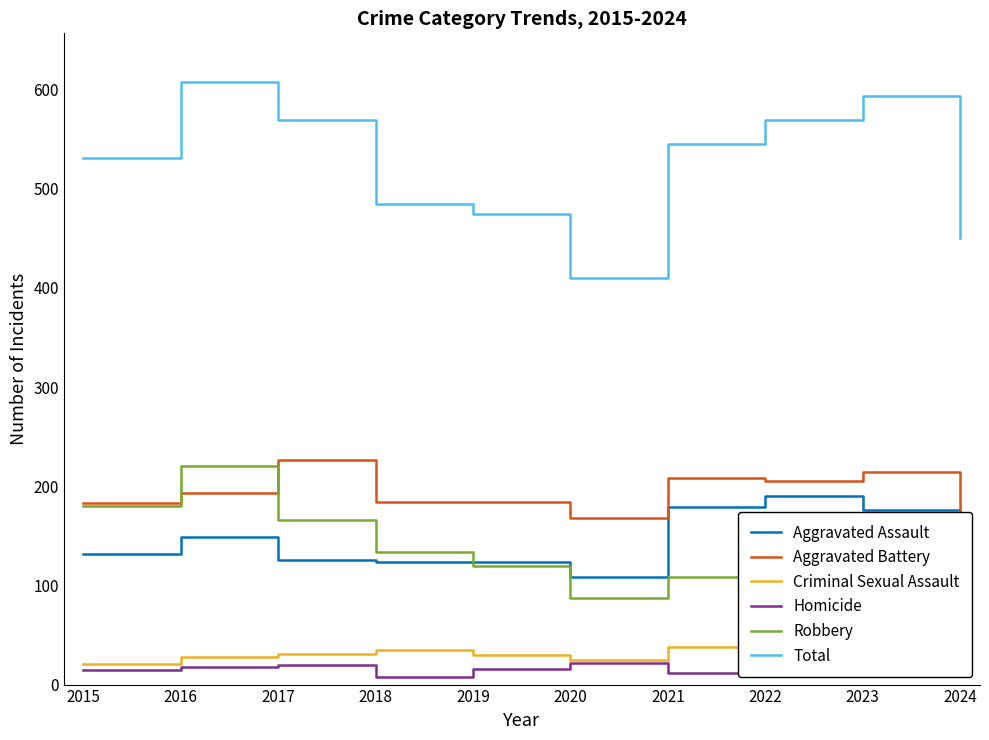

What is the difference between the maximum and minimum values in the Total series?

198